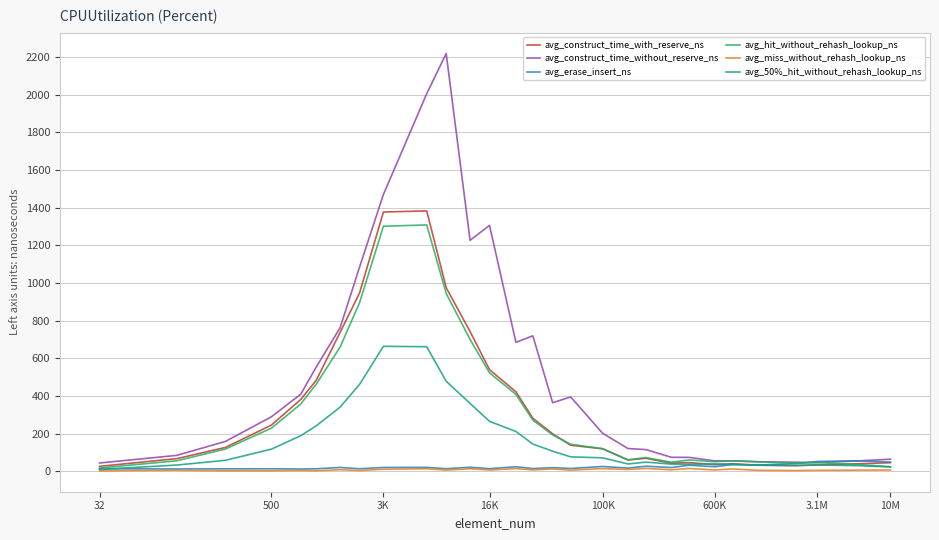

What is the greatest value displayed?

2218.0